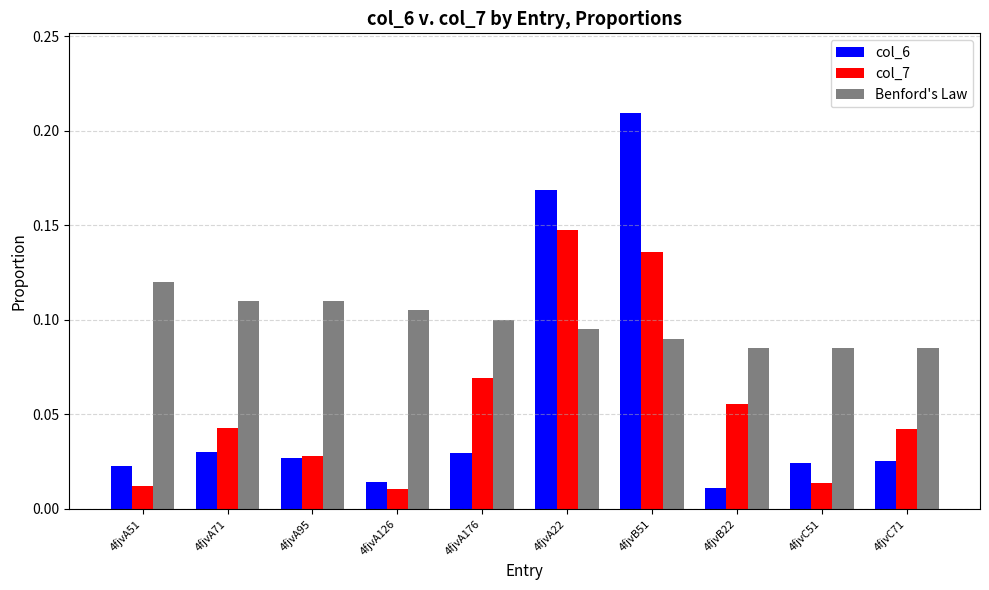

Which series has the largest range (max minus min)?

col_6